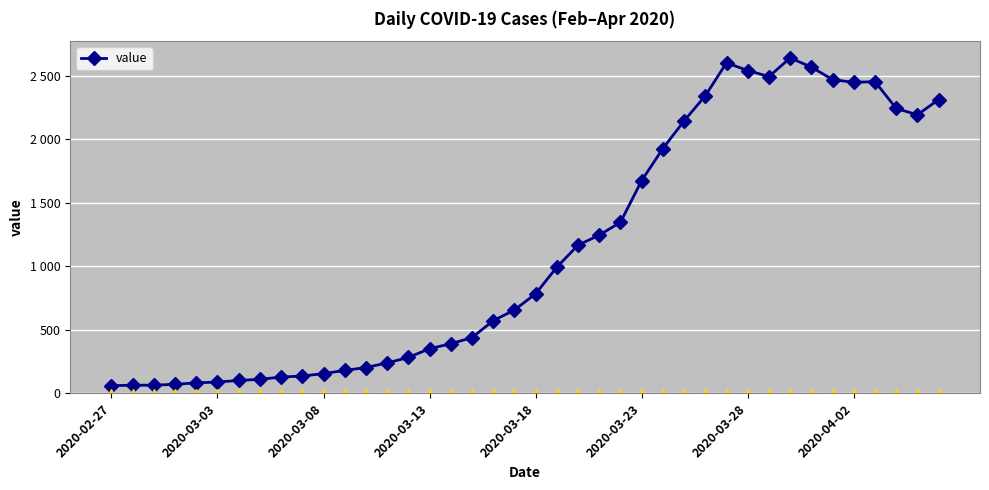

Is this an area chart (filled region under the line)?

No